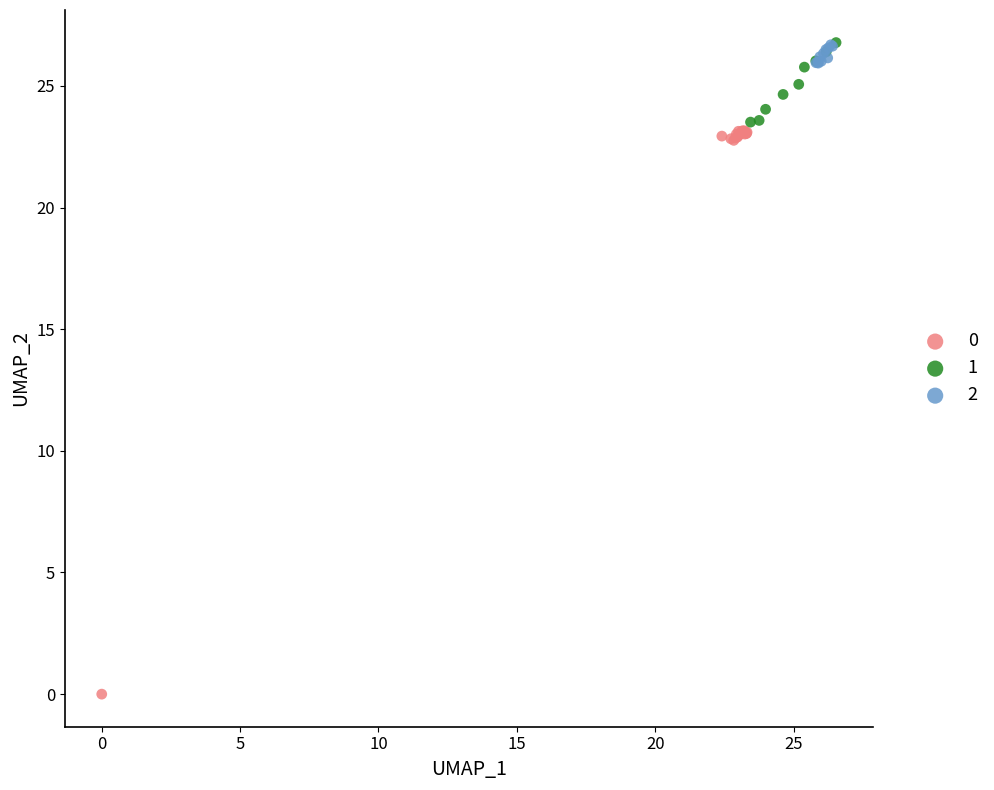

What are all the series names shown in the legend?

0, 1, 2